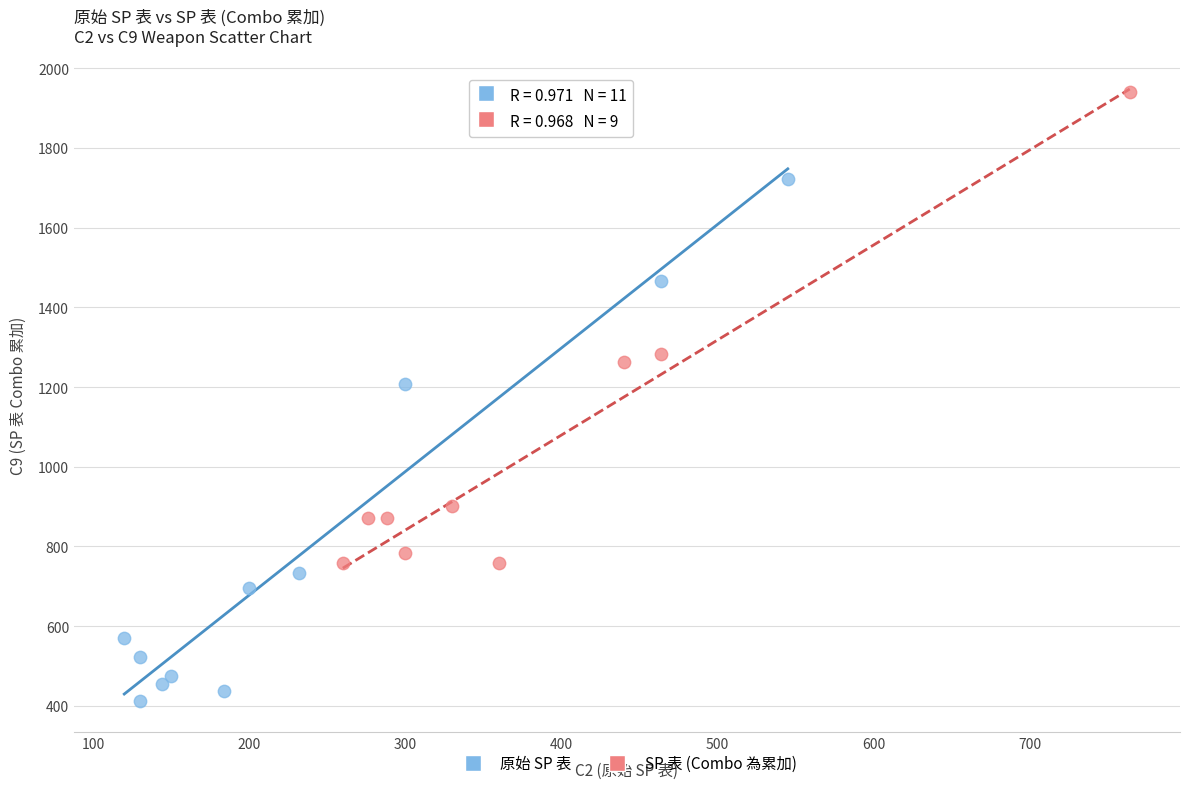

Which series reaches the minimum Y coordinate?

原始 SP 表